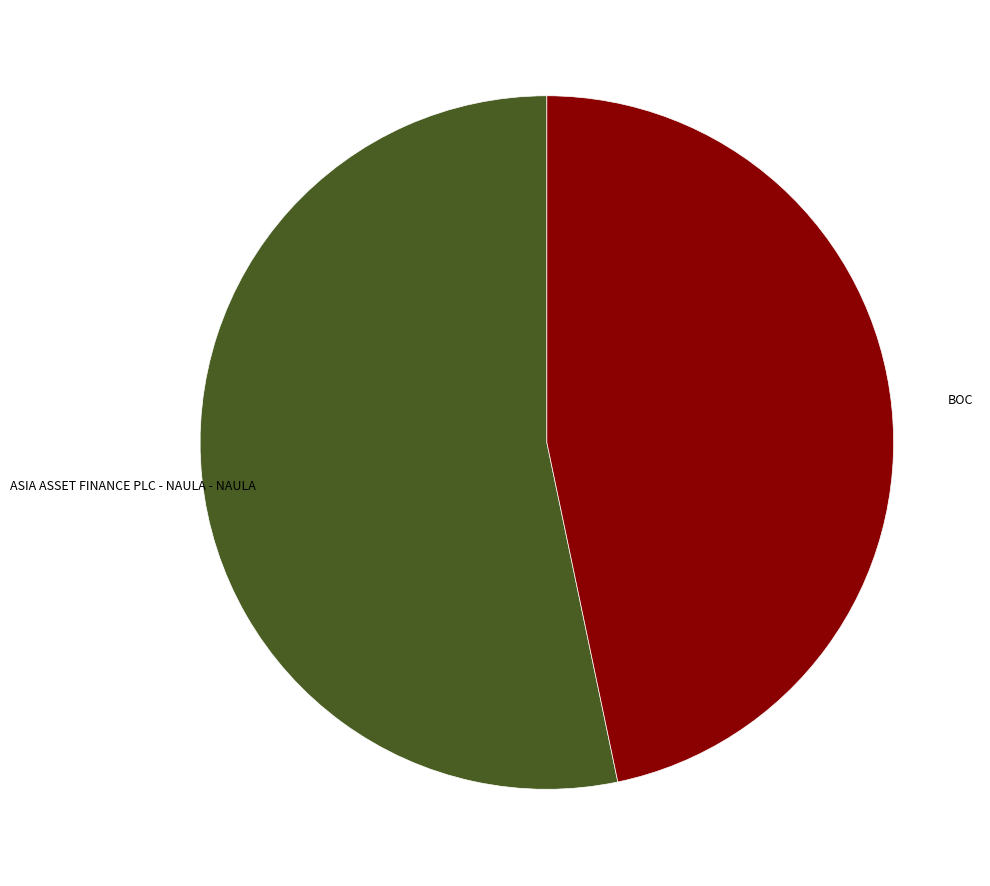

Does ASIA ASSET FINANCE PLC - NAULA - NAULA represent more than half of the total?

Yes